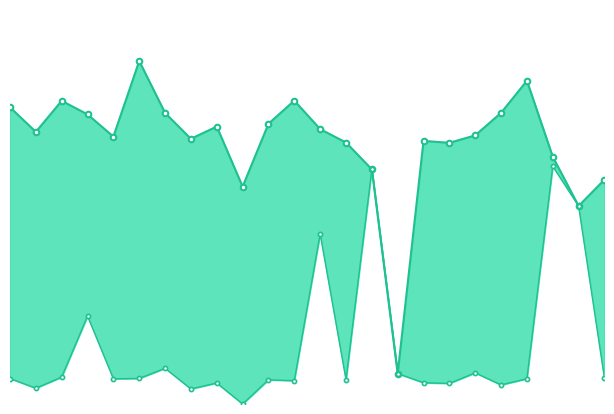

List the labels in order of value, largest first.

21, 14, 22, 12, 3, 6, 18, 15, 2, 23, 5, 0, 20, 4, 13, 10, 11, 16, 8, 17, 19, 1, 7, 9